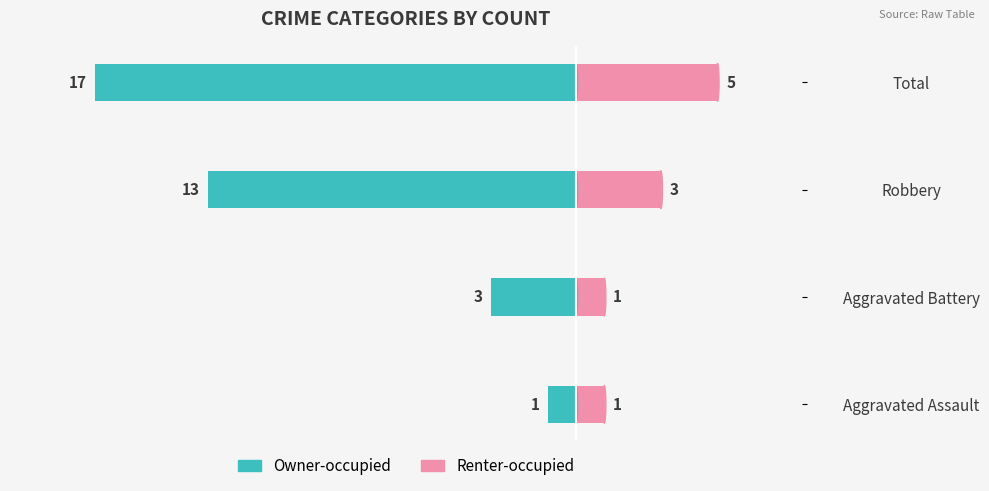

What is the value of the Renter-occupied bar at the 3rd from the left?

3